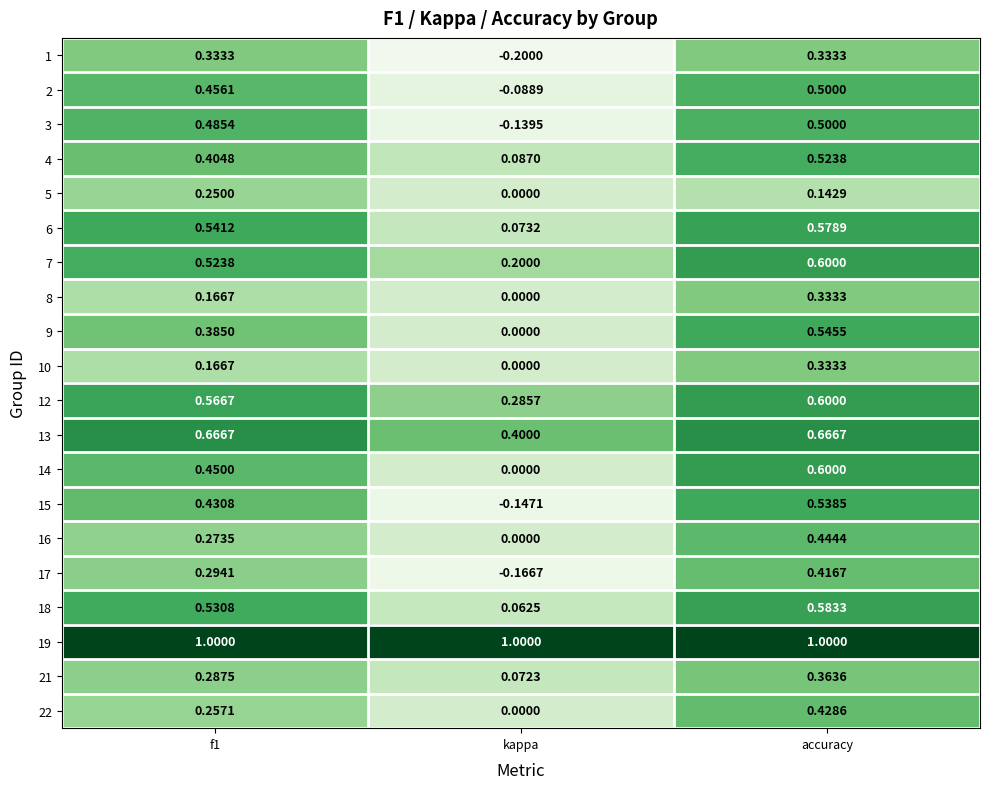

Which series has the largest range (max minus min)?

15